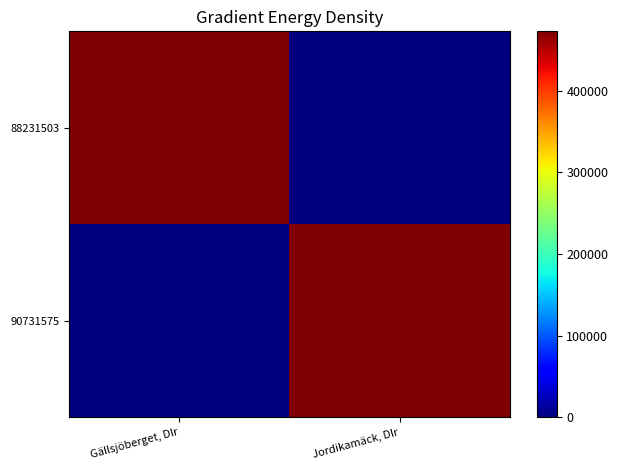

Between Gällsjöberget, Dlr and Jordikamäck, Dlr, which is larger?

Gällsjöberget, Dlr